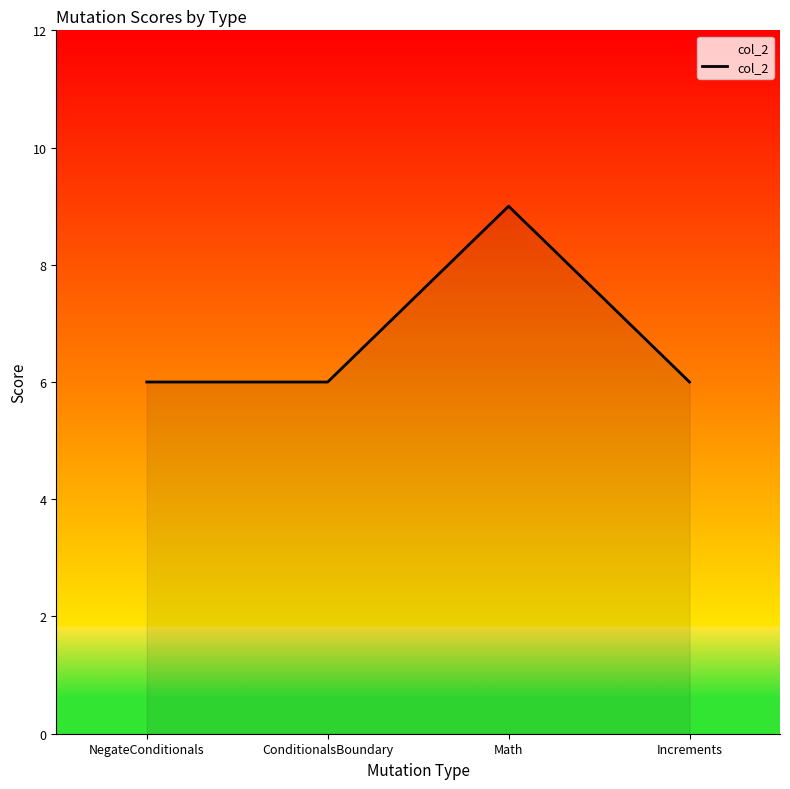

Reading right to left, list all the values displayed in this chart.

Increments=6	Math=9	ConditionalsBoundary=6	NegateConditionals=6